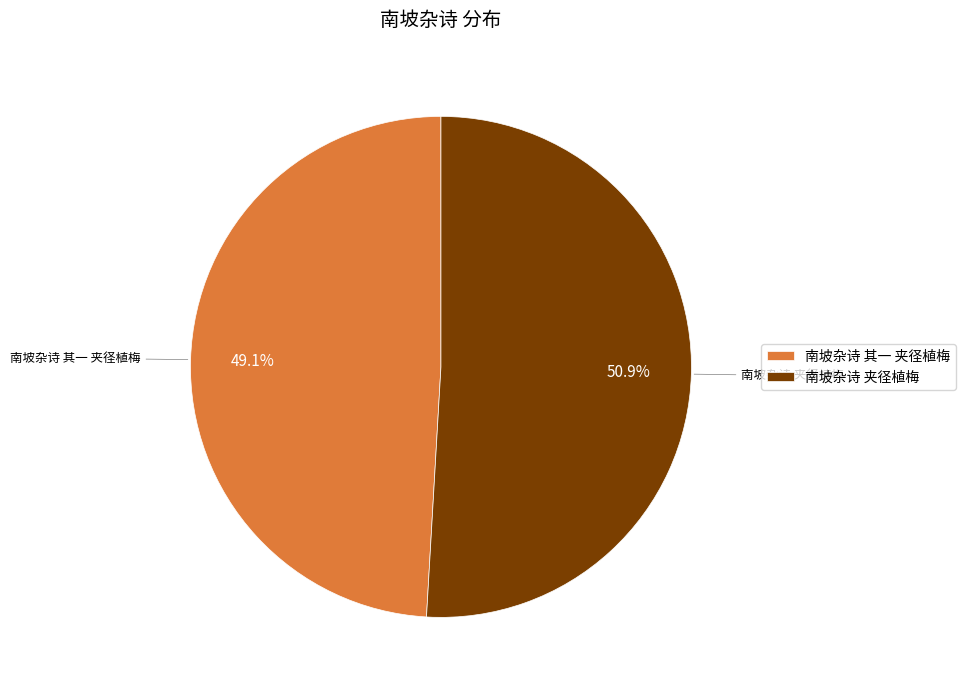

To the nearest percent, what percentage of the pie is 南坡杂诗 其一 夹径植梅?

49%